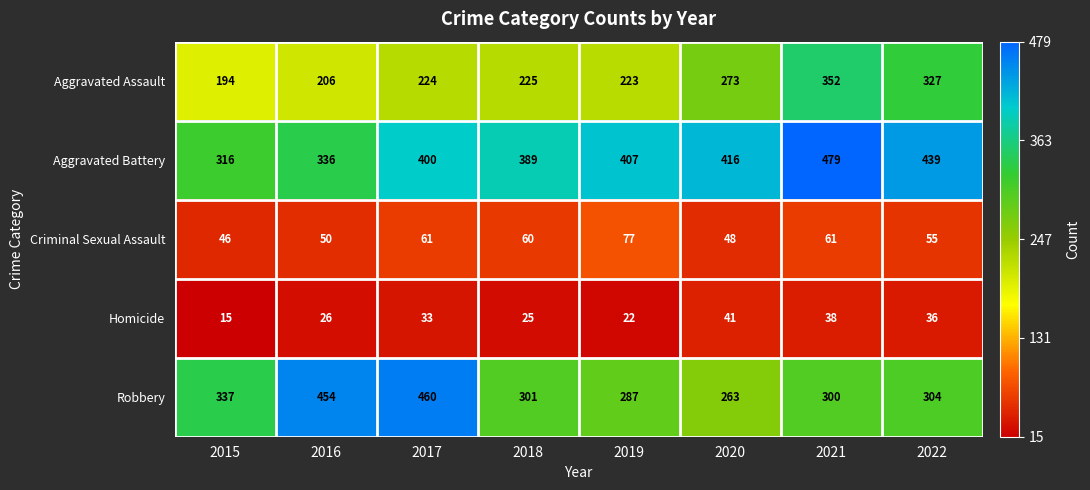

At which category does the chart reach its minimum across all series?

2015